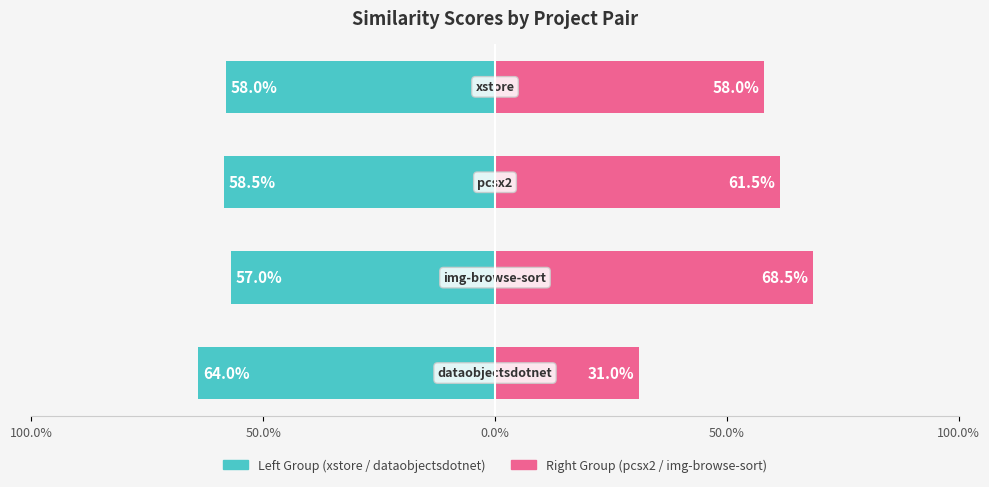

How many data points does each series have?

4